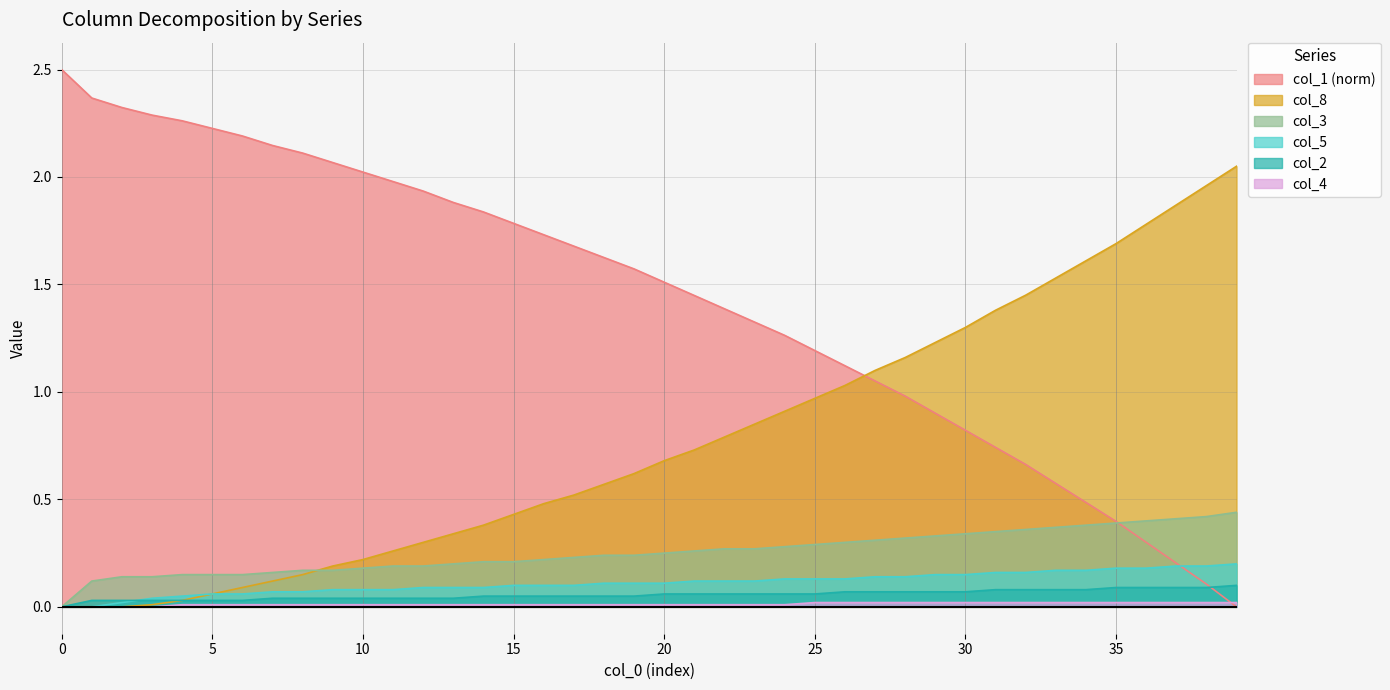

At which label is col_8 closest to 1?

25